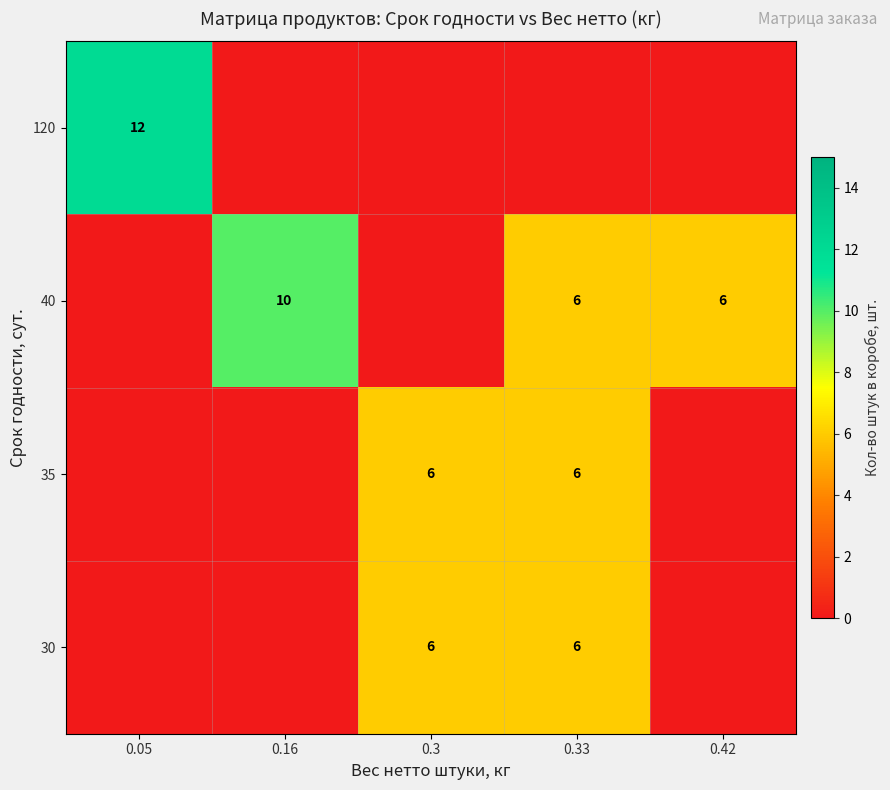

The 35 series shows 8 at 0.3. True or false?

False